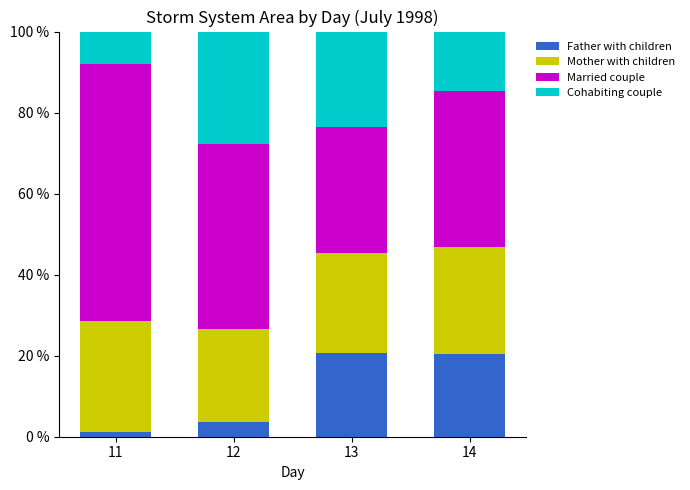

Count the number of categories in the chart.

4